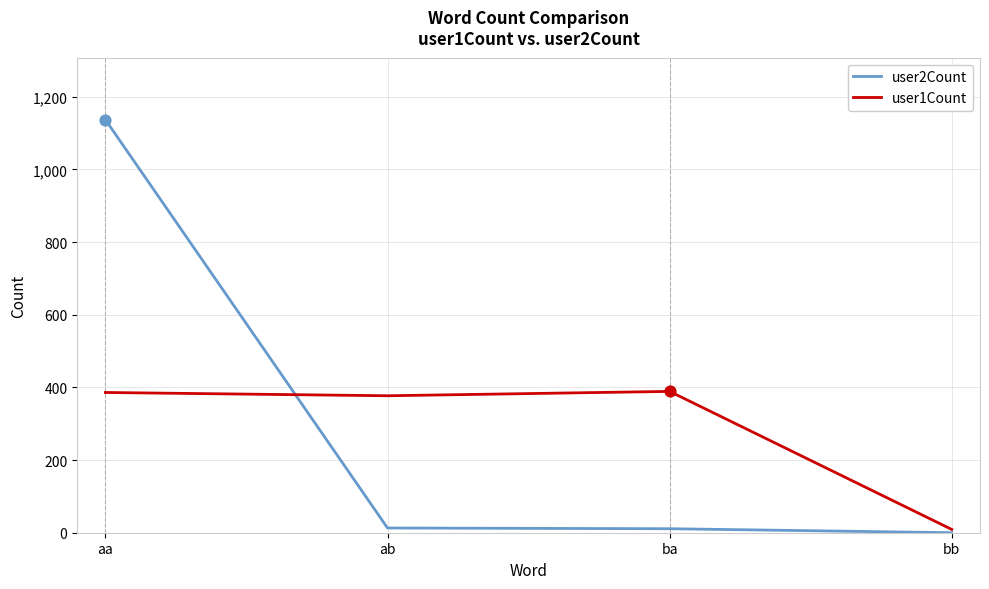

Is the value of user1Count at ab greater than the value of user2Count at ab?

Yes